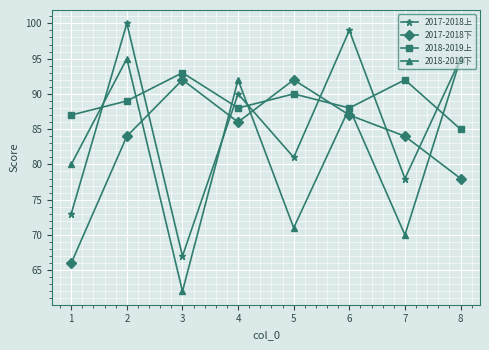

Which category has the highest value in the 2017-2018上 series?

2